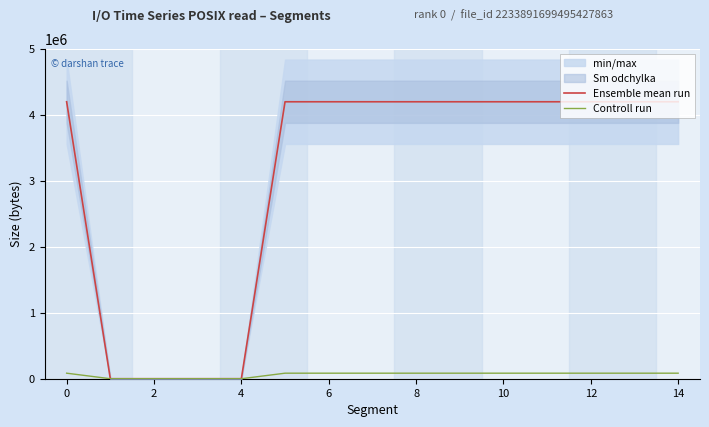

What is the highest value of the Ensemble mean run series?

4194304.0